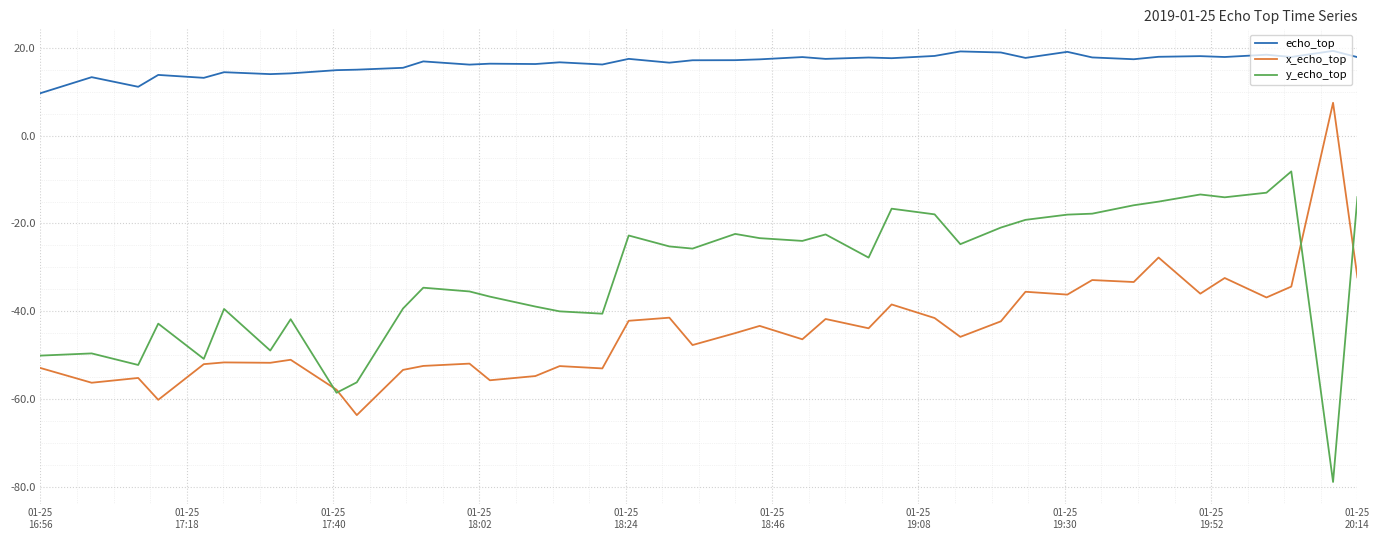

What is the smallest value displayed?

-78.9